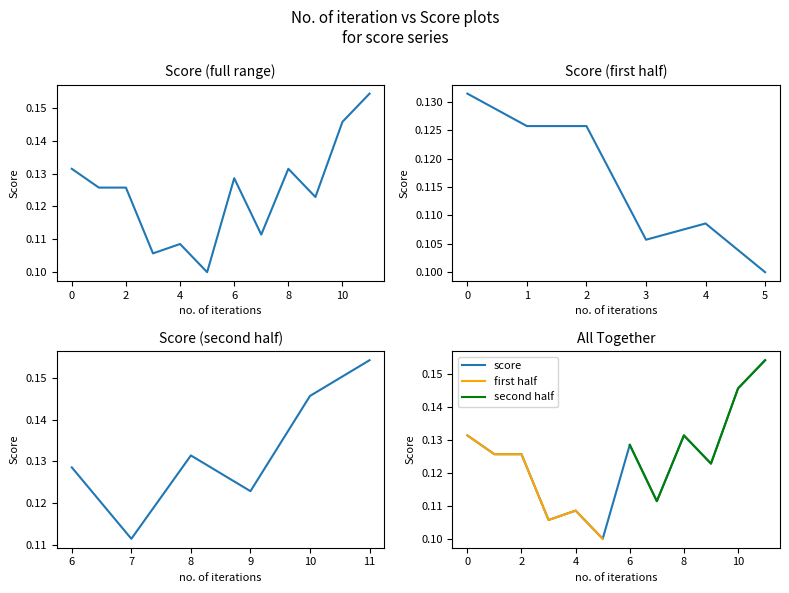

What is the average value?

0.1